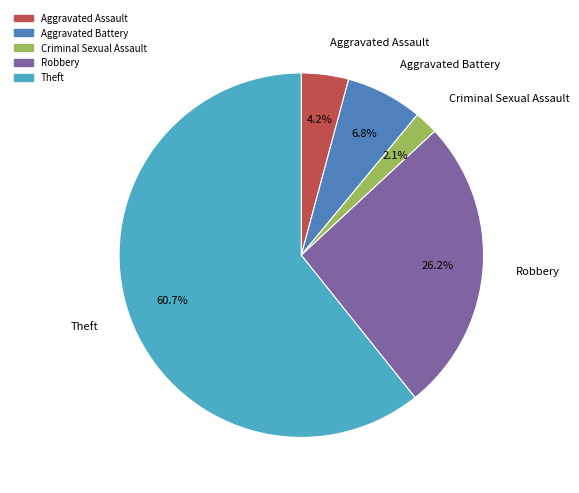

How many segments does this pie chart have?

5